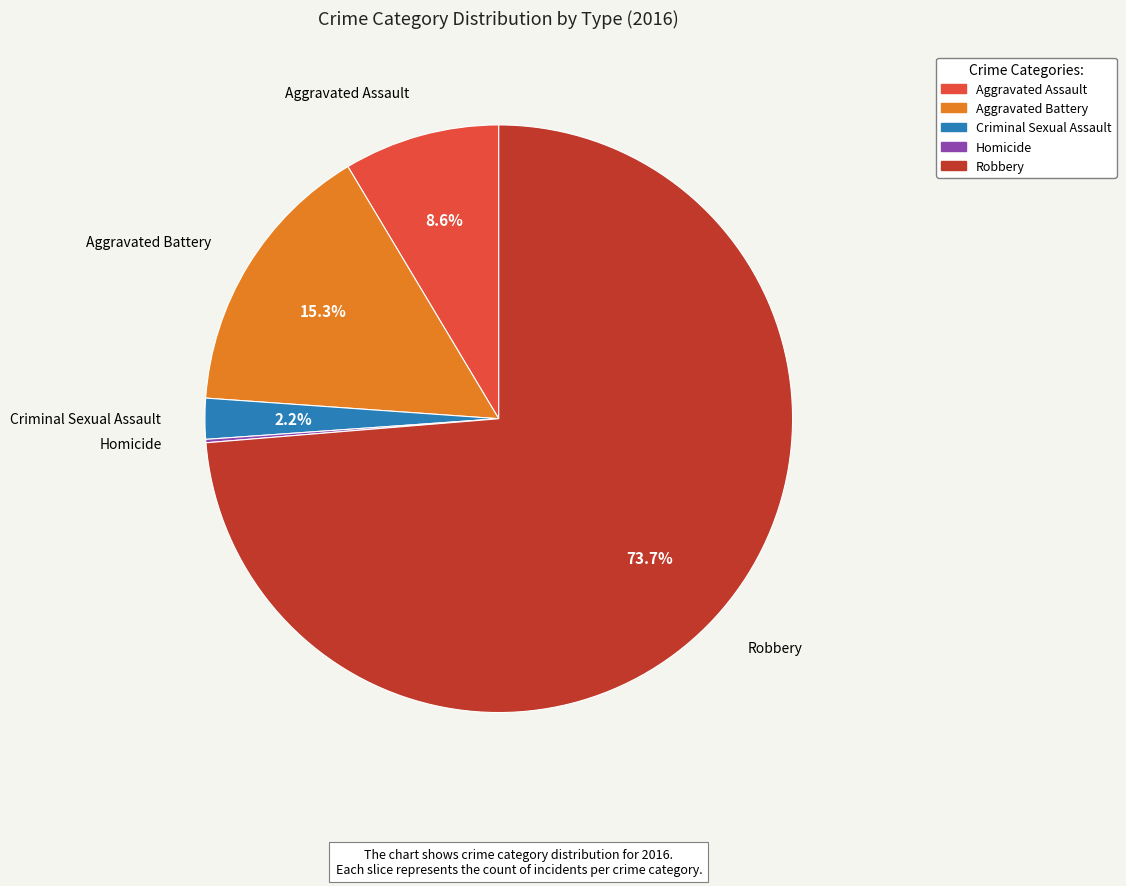

To the nearest percent, what is the average slice percentage?

20%